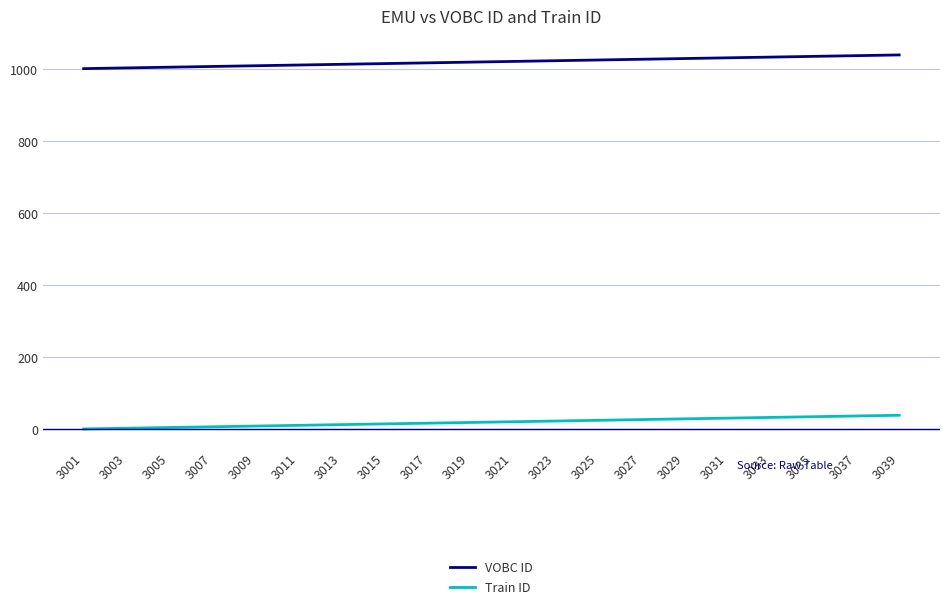

Rank the series by their maximum value, from highest to lowest.

VOBC ID, Train ID